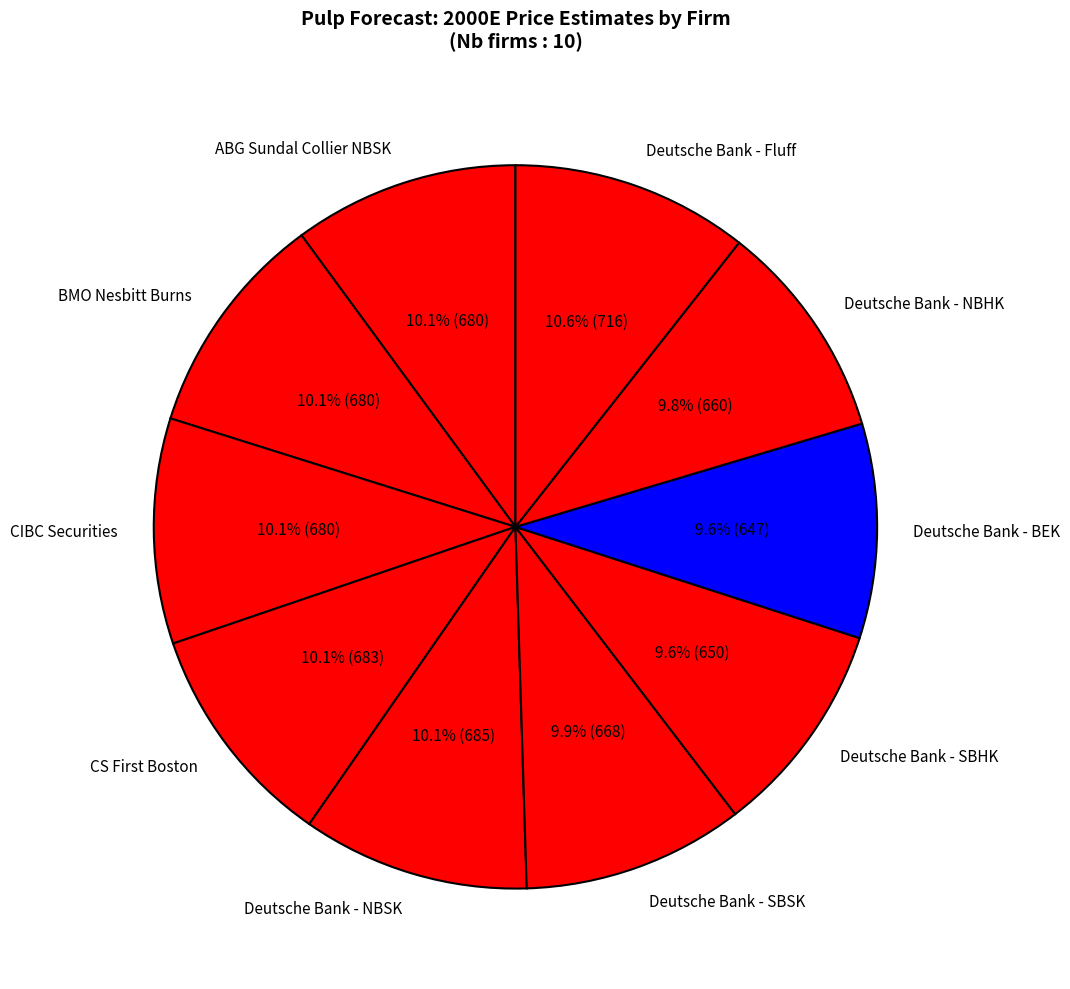

To the nearest percent, what portion does Deutsche Bank - SBHK represent?

10%